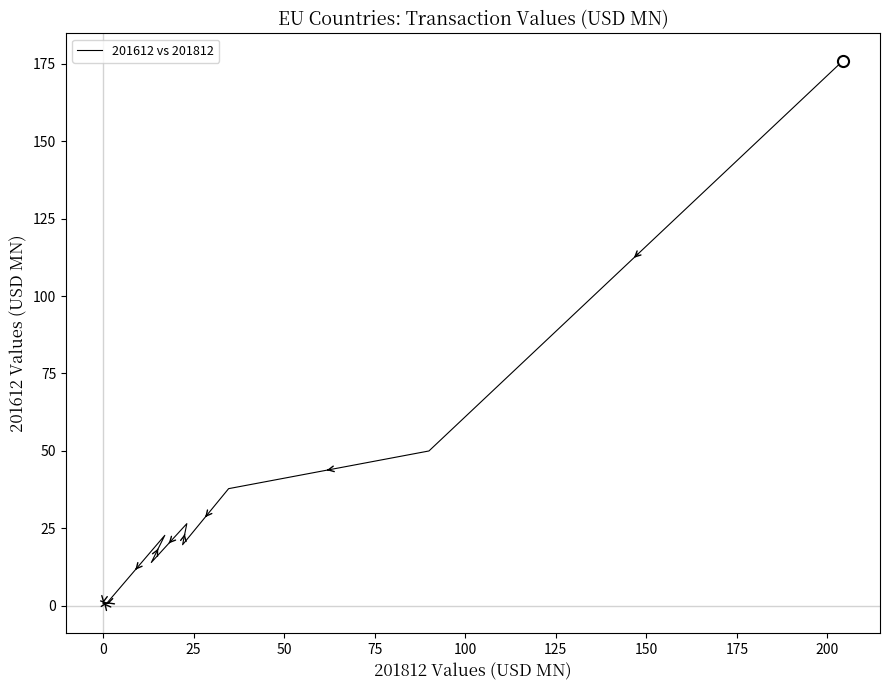

What is the average value?

29.3